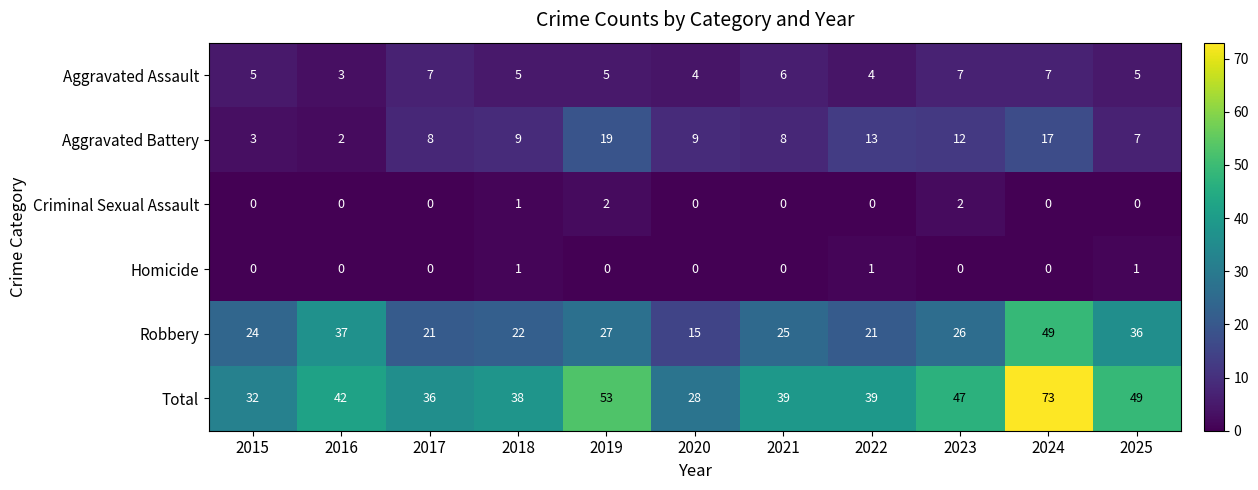

Is it true that Total equals 53 at 2019?

True